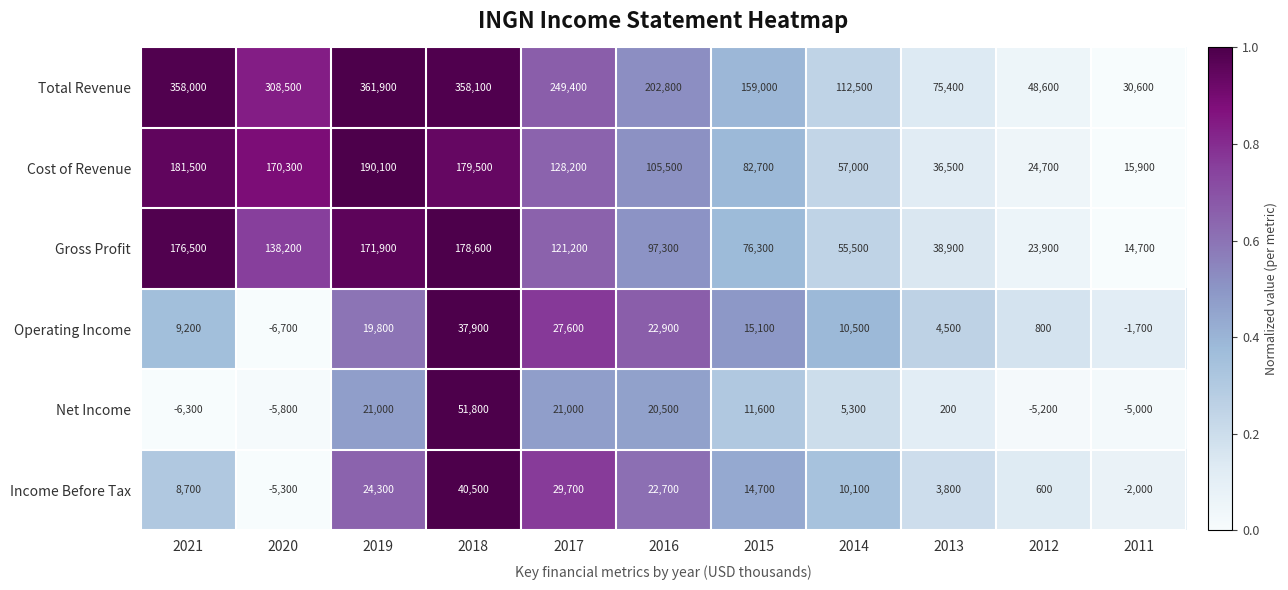

At which category is the sum across all series the highest?

2018